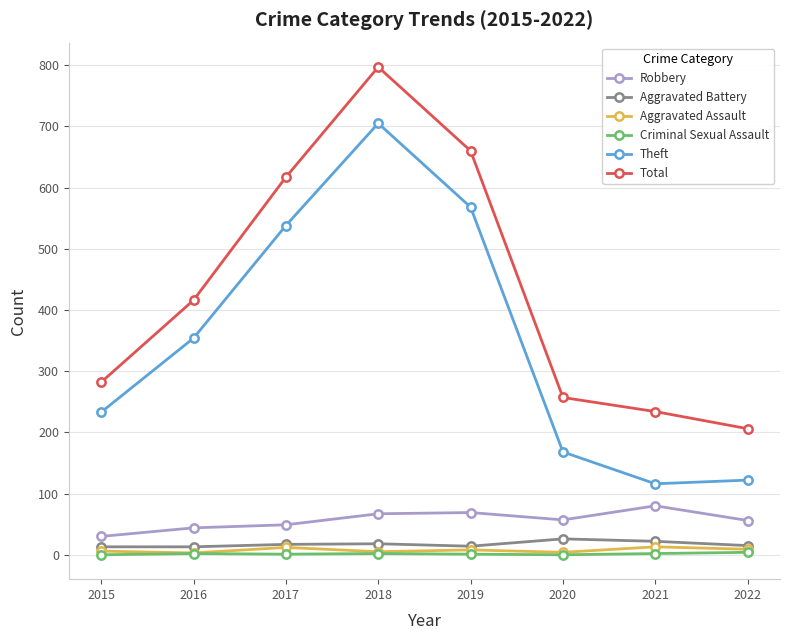

How many categories are shown in the chart?

8